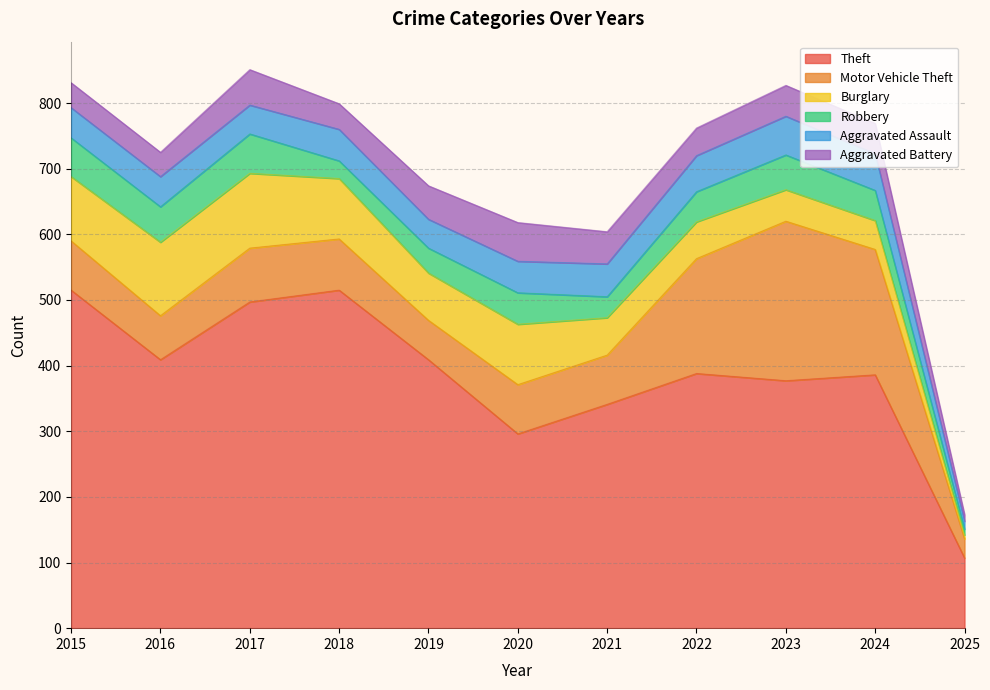

What are all the series names shown in the legend?

Theft, Motor Vehicle Theft, Burglary, Robbery, Aggravated Assault, Aggravated Battery